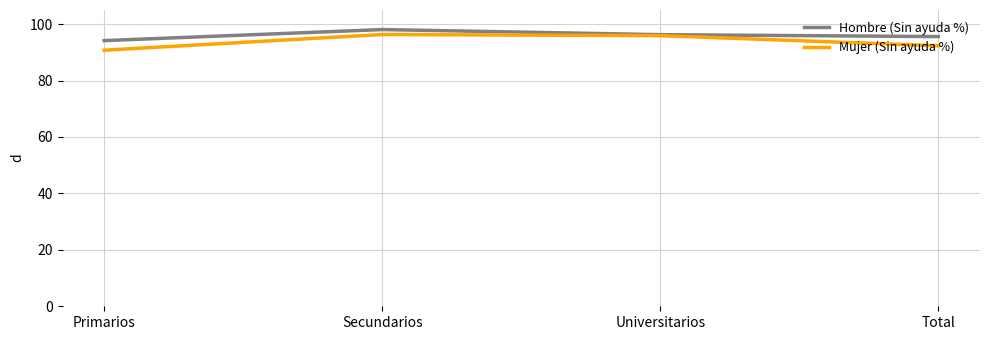

What value does the Hombre (Sin ayuda %) series have at Total?

95.6